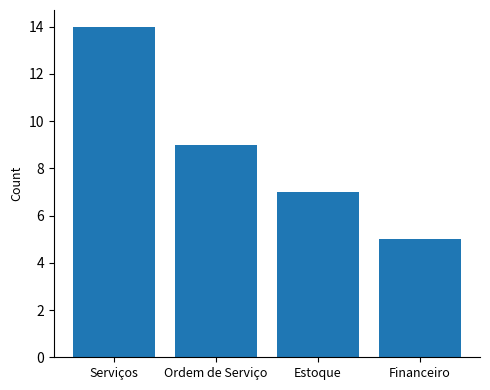

Between Ordem de Serviço and Estoque, which is larger?

Ordem de Serviço